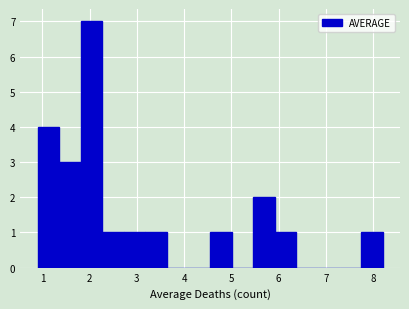

Over which range of the x-axis is the bar tallest?

1.8 to 2.3